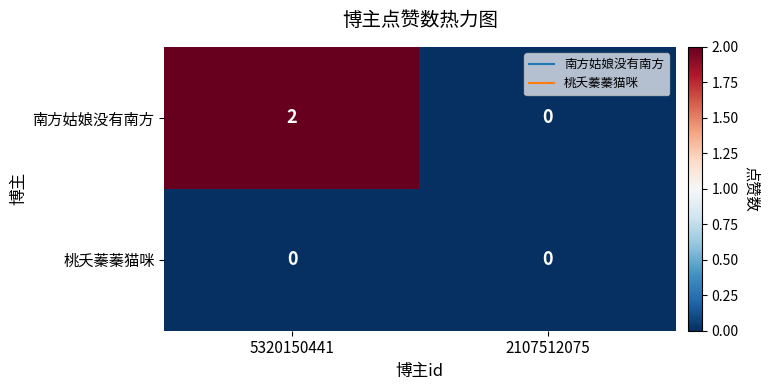

Which series changed the most between 5320150441 and 2107512075?

南方姑娘没有南方